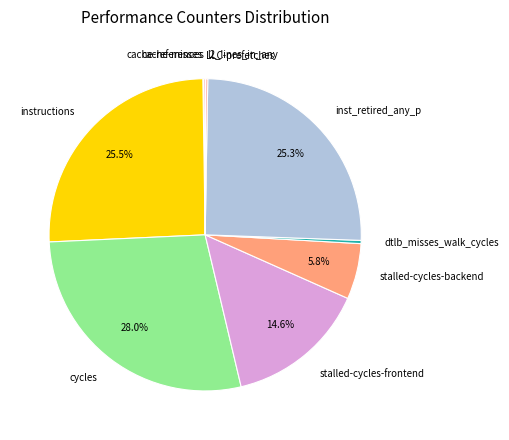

To the nearest percent, what percentage of the pie is stalled-cycles-backend?

6%